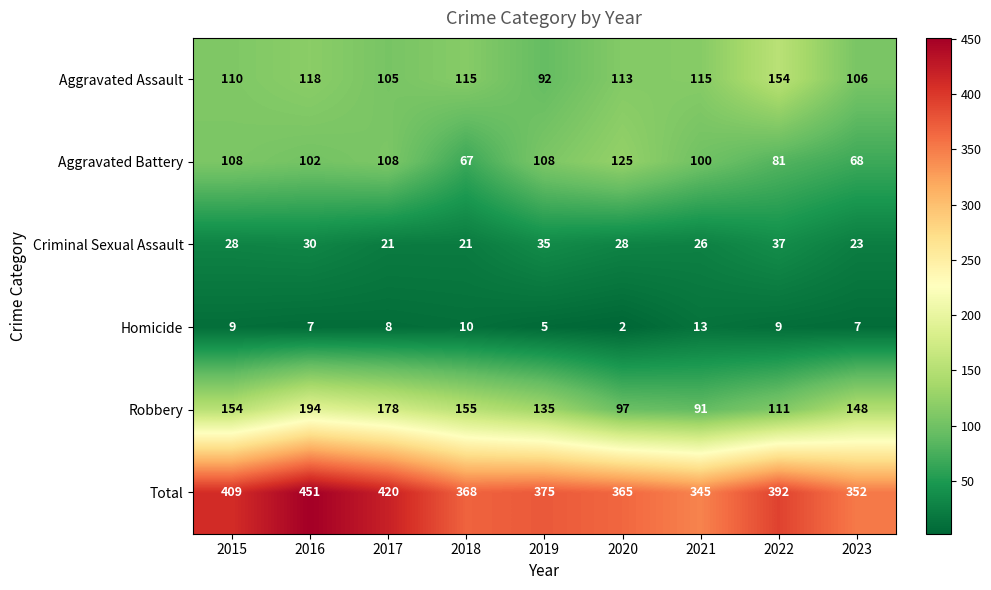

Which series has the largest total across all categories?

Total